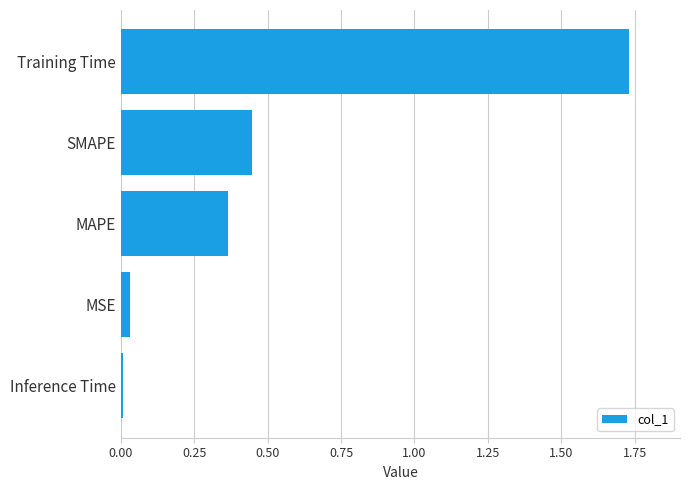

What is the average value?

0.5